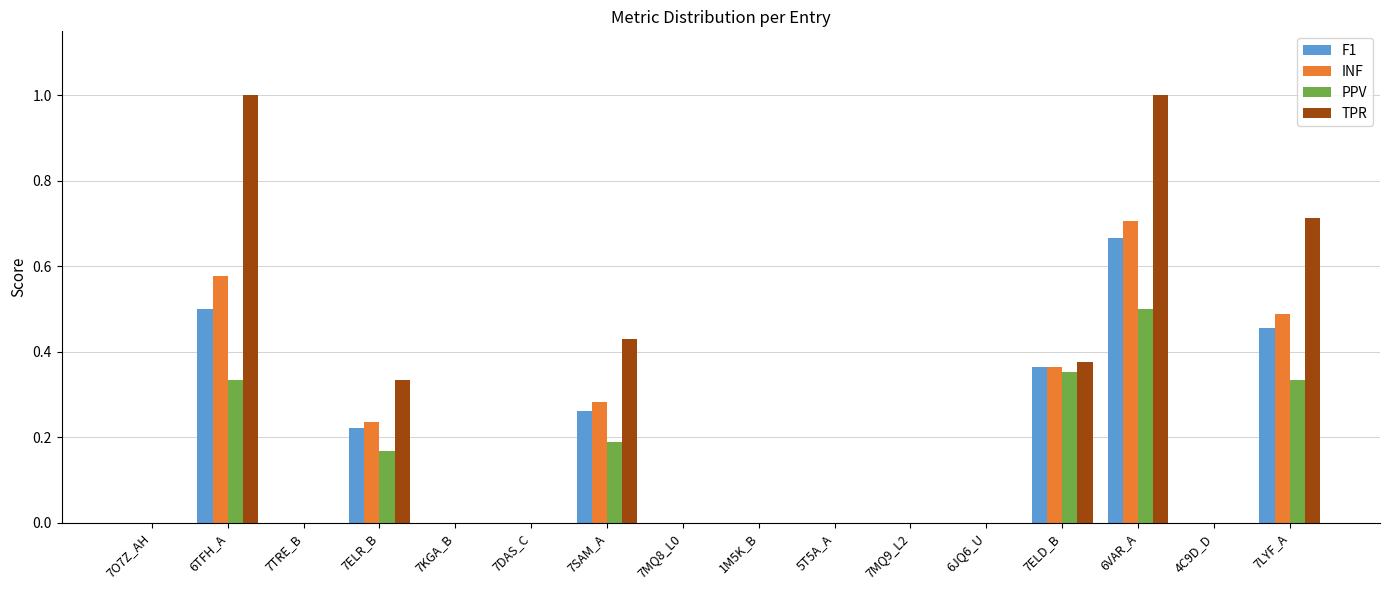

What is the maximum value for TPR?

1.0